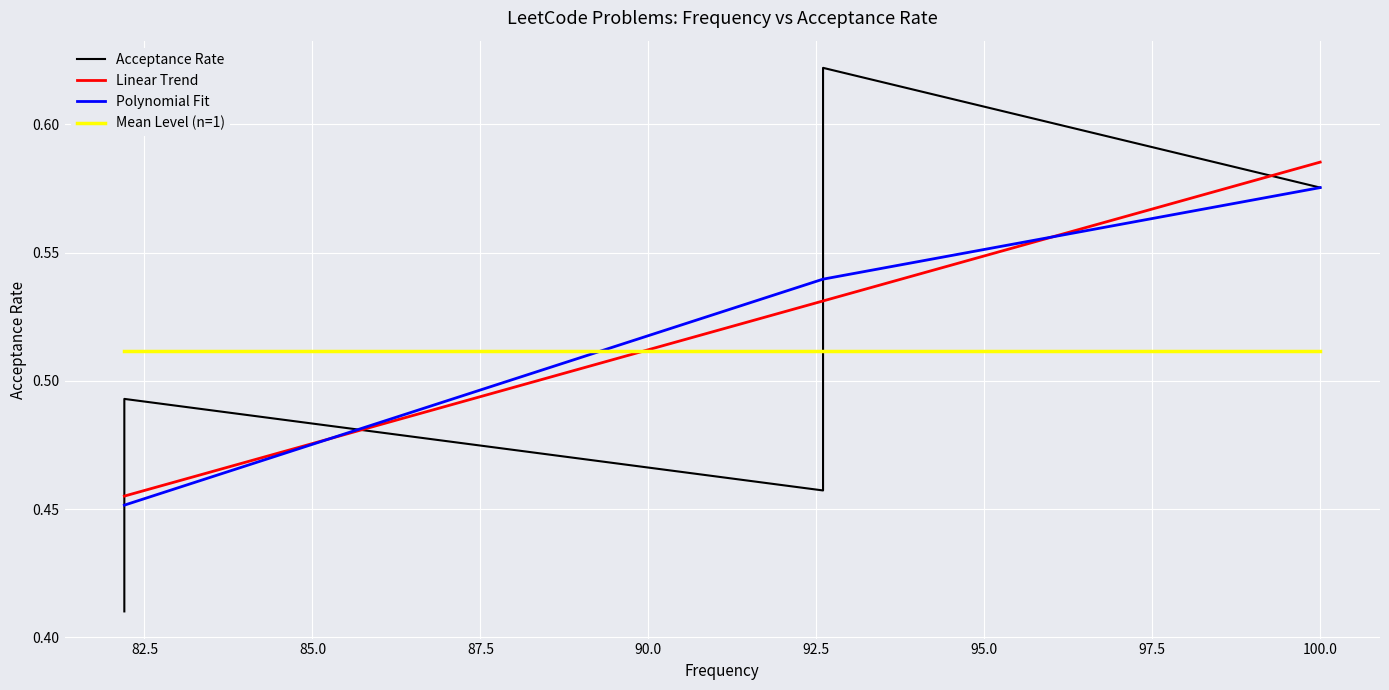

Is it true that Polynomial Fit equals 0.9 at 85.0?

False